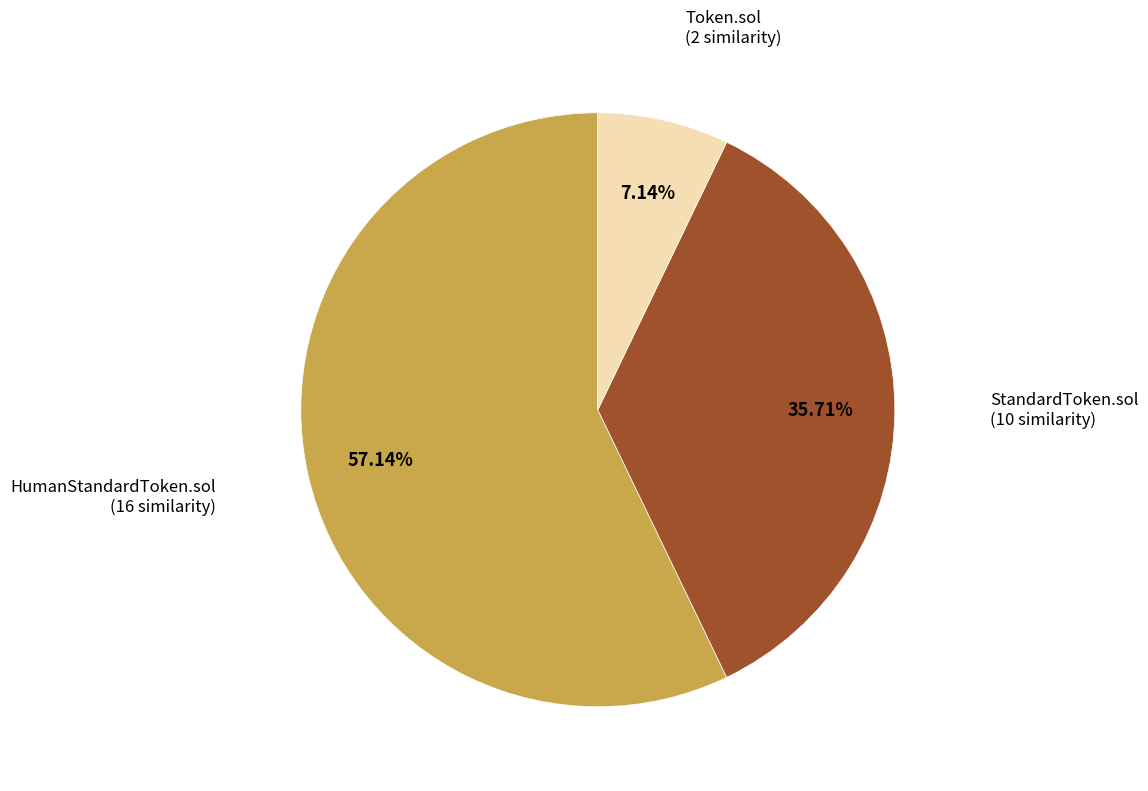

Combined, do HumanStandardToken.sol and StandardToken.sol account for over 50%?

Yes